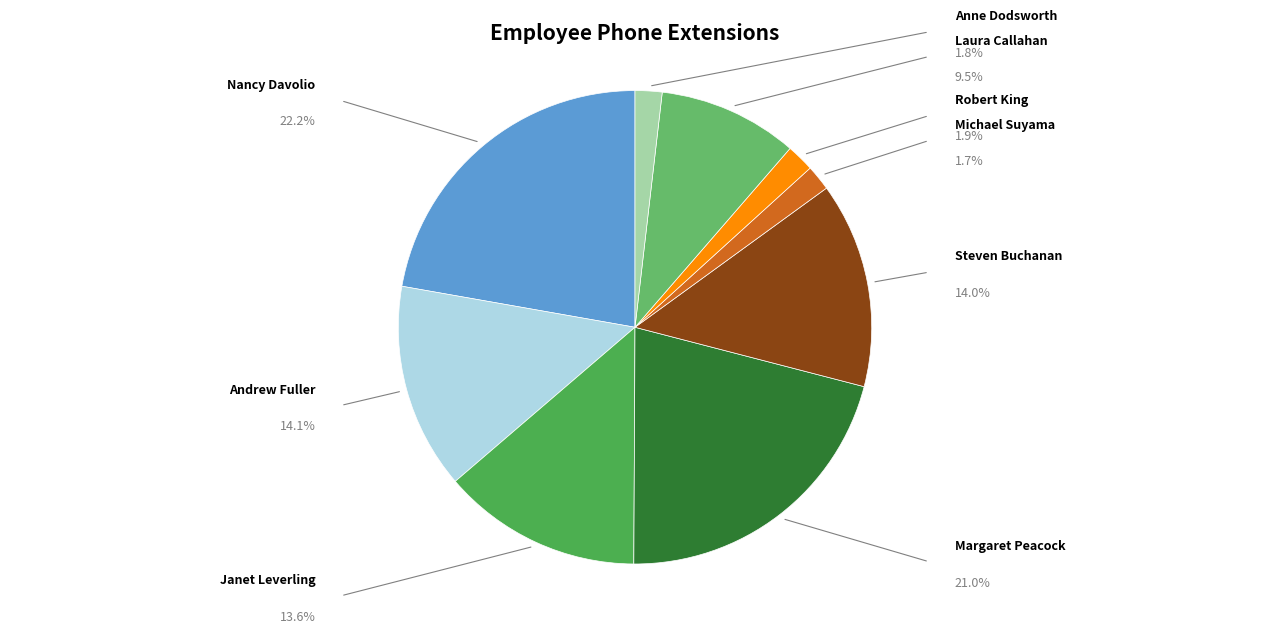

What percentage is the Margaret Peacock slice, to the nearest percent?

21%